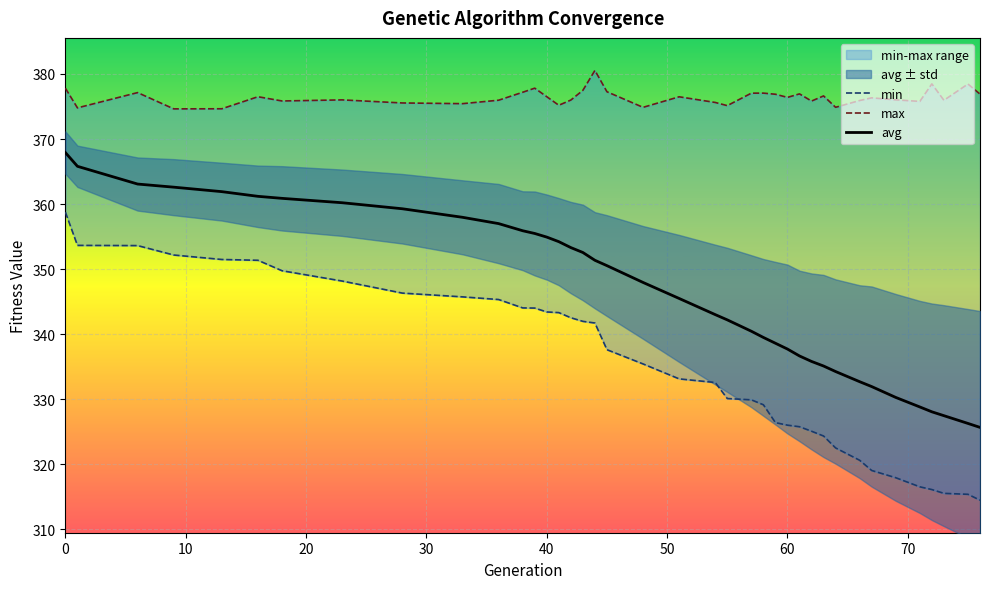

What is the sum of the min values at 16 and 30?

694.2